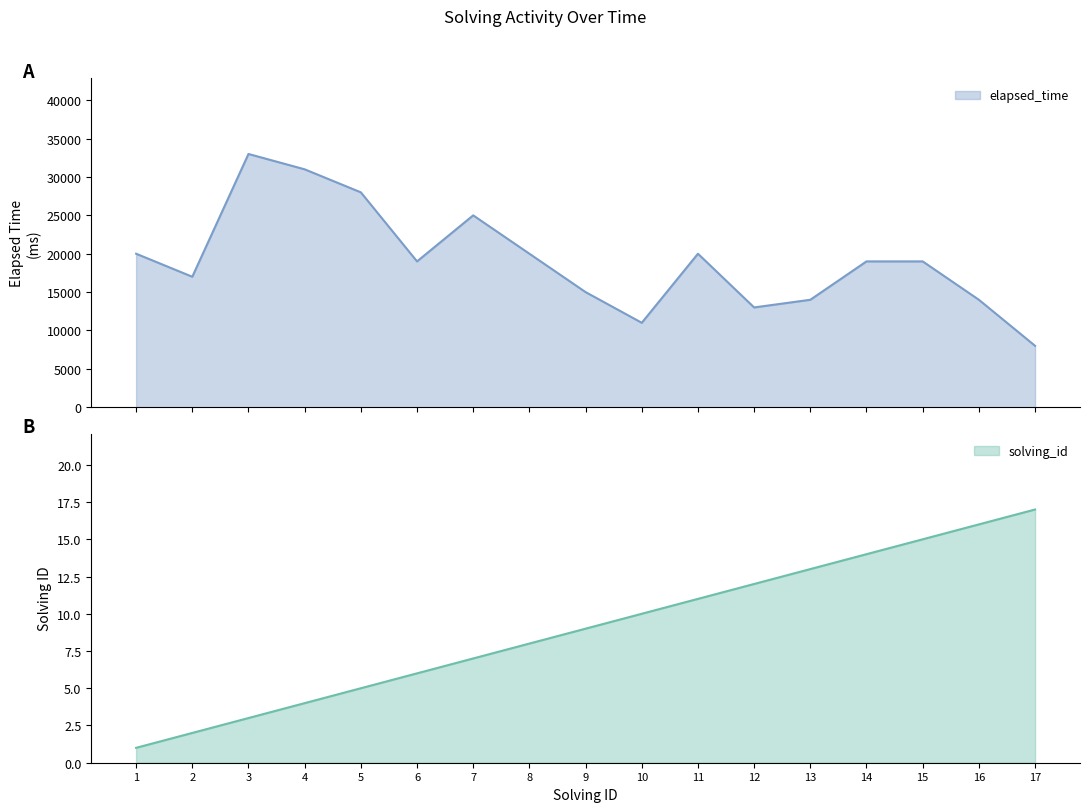

Which series has the widest spread of values?

elapsed_time